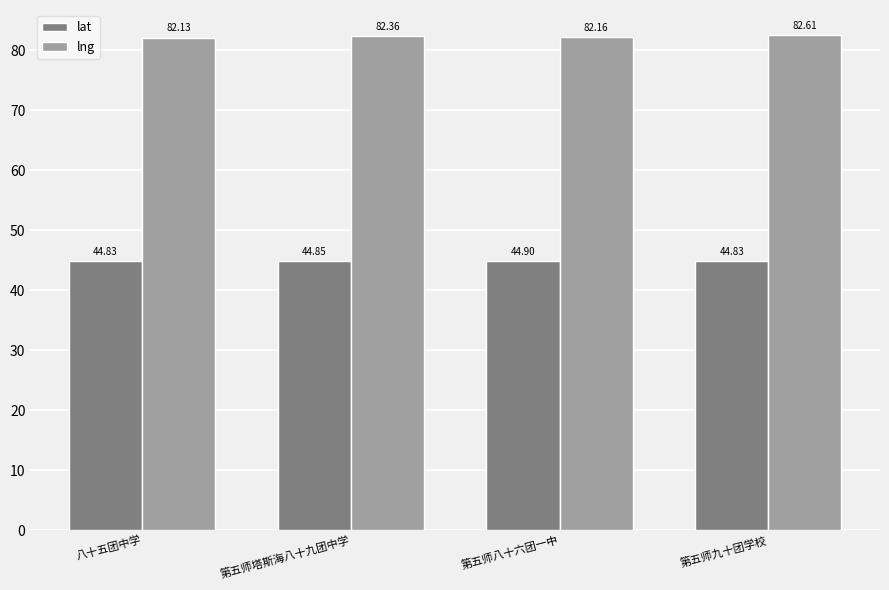

At how many categories does at least one series exceed 51?

4